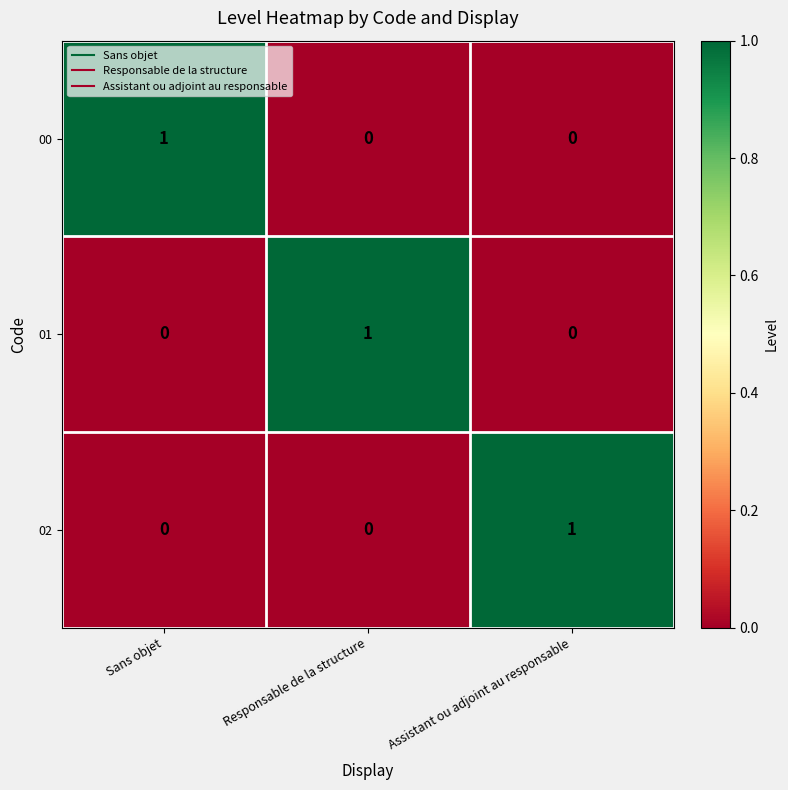

At how many categories does at least one series exceed 0?

3